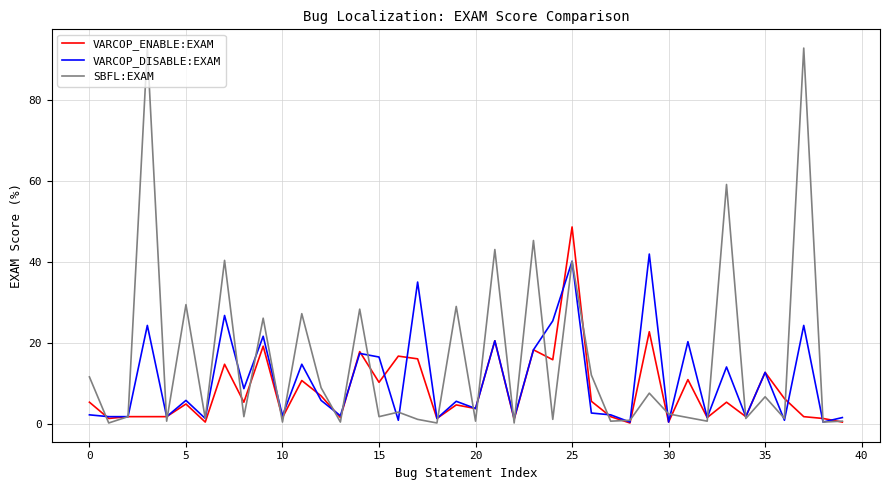

Which series has the widest spread of values?

SBFL:EXAM